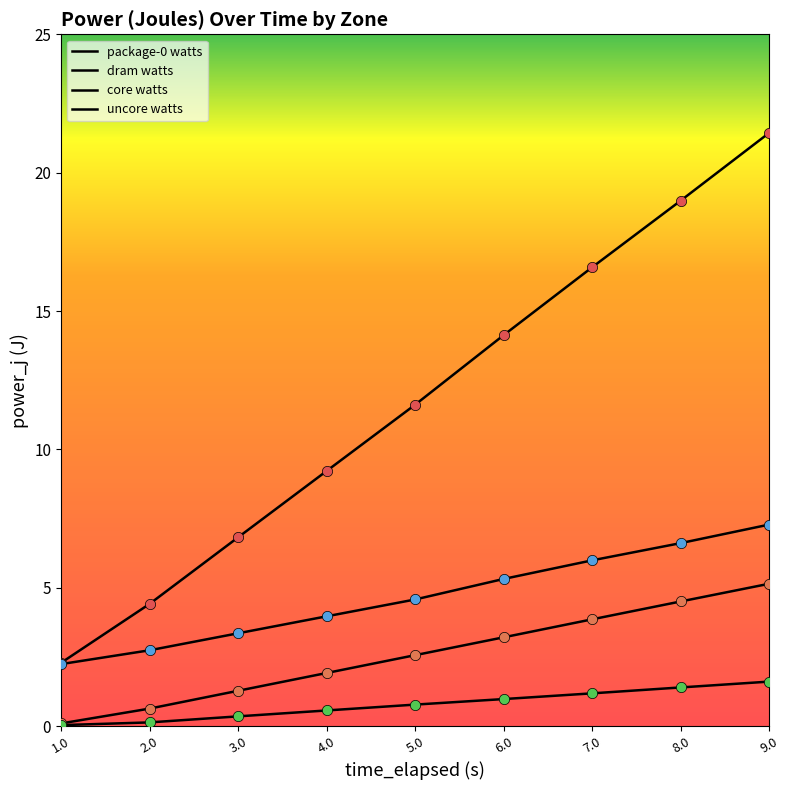

At which category is the sum across all series the highest?

9.0